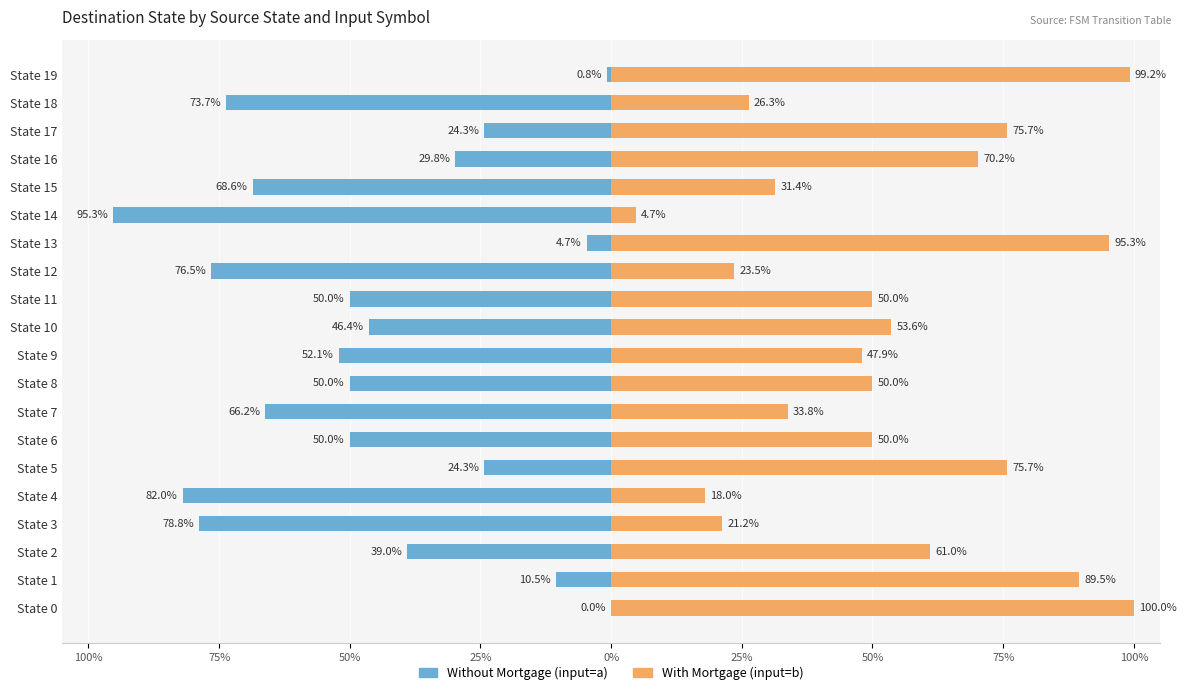

What is the average value of the Without Mortgage (input=a) series?

-46.1